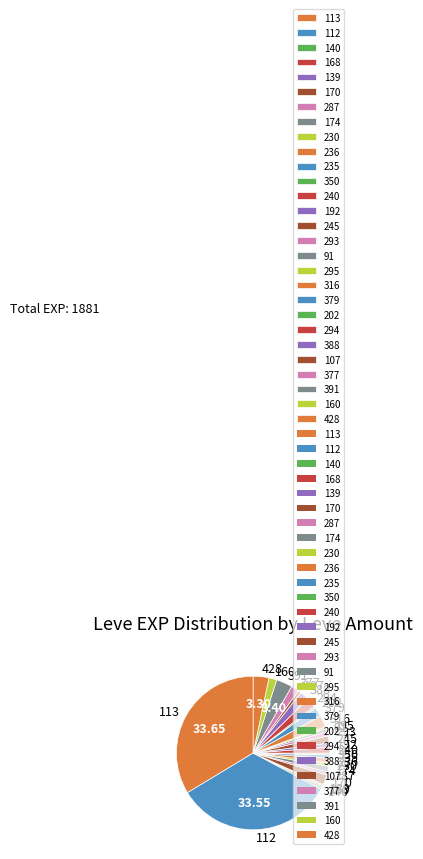

Is the sum of 230 and 235 greater than half?

No